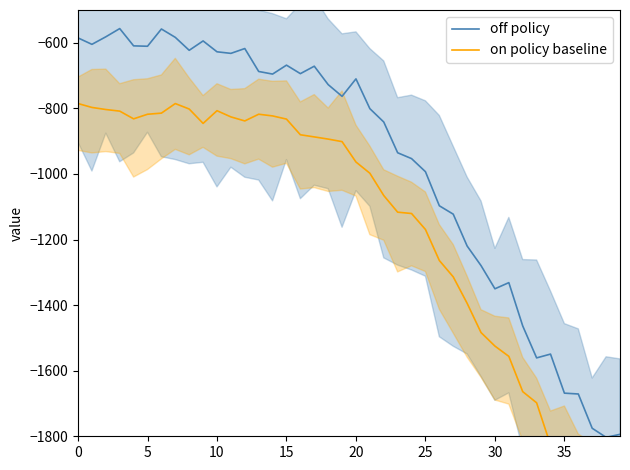

What is the label of the 38th point from the left?

37